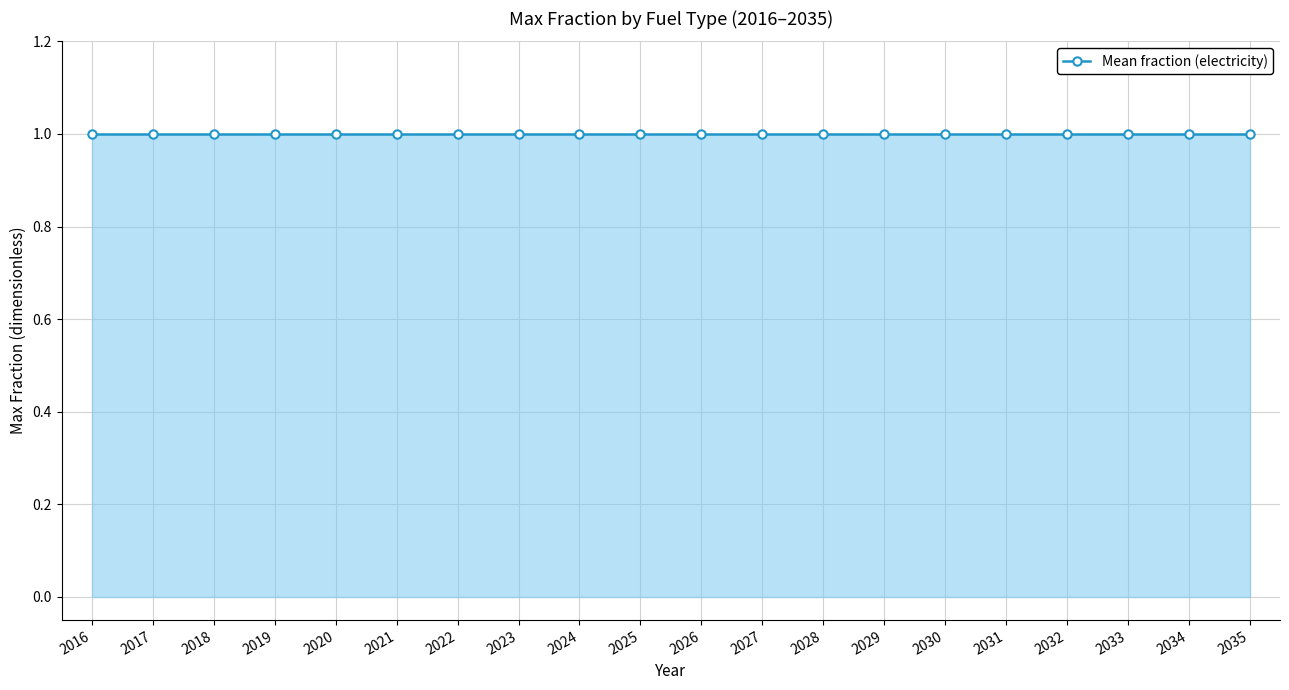

True or false: petroleum gasoline and biofuel gasoline intersect in this chart.

False